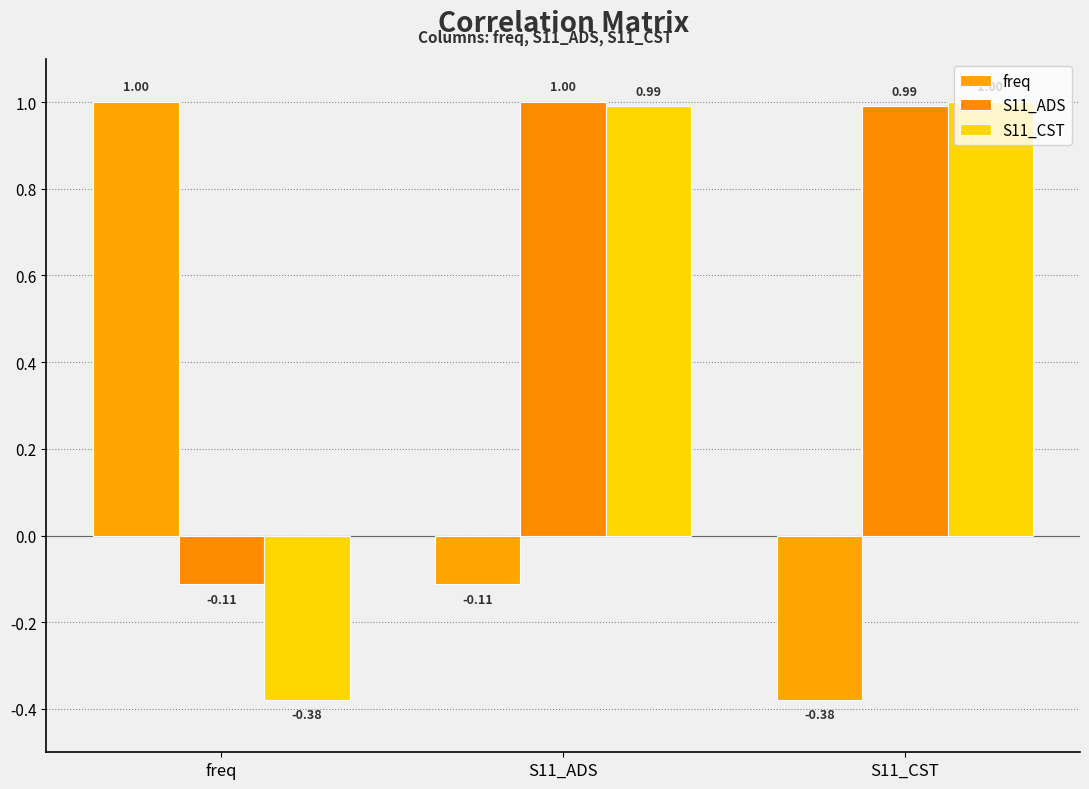

What is the minimum value for S11_ADS?

-0.1